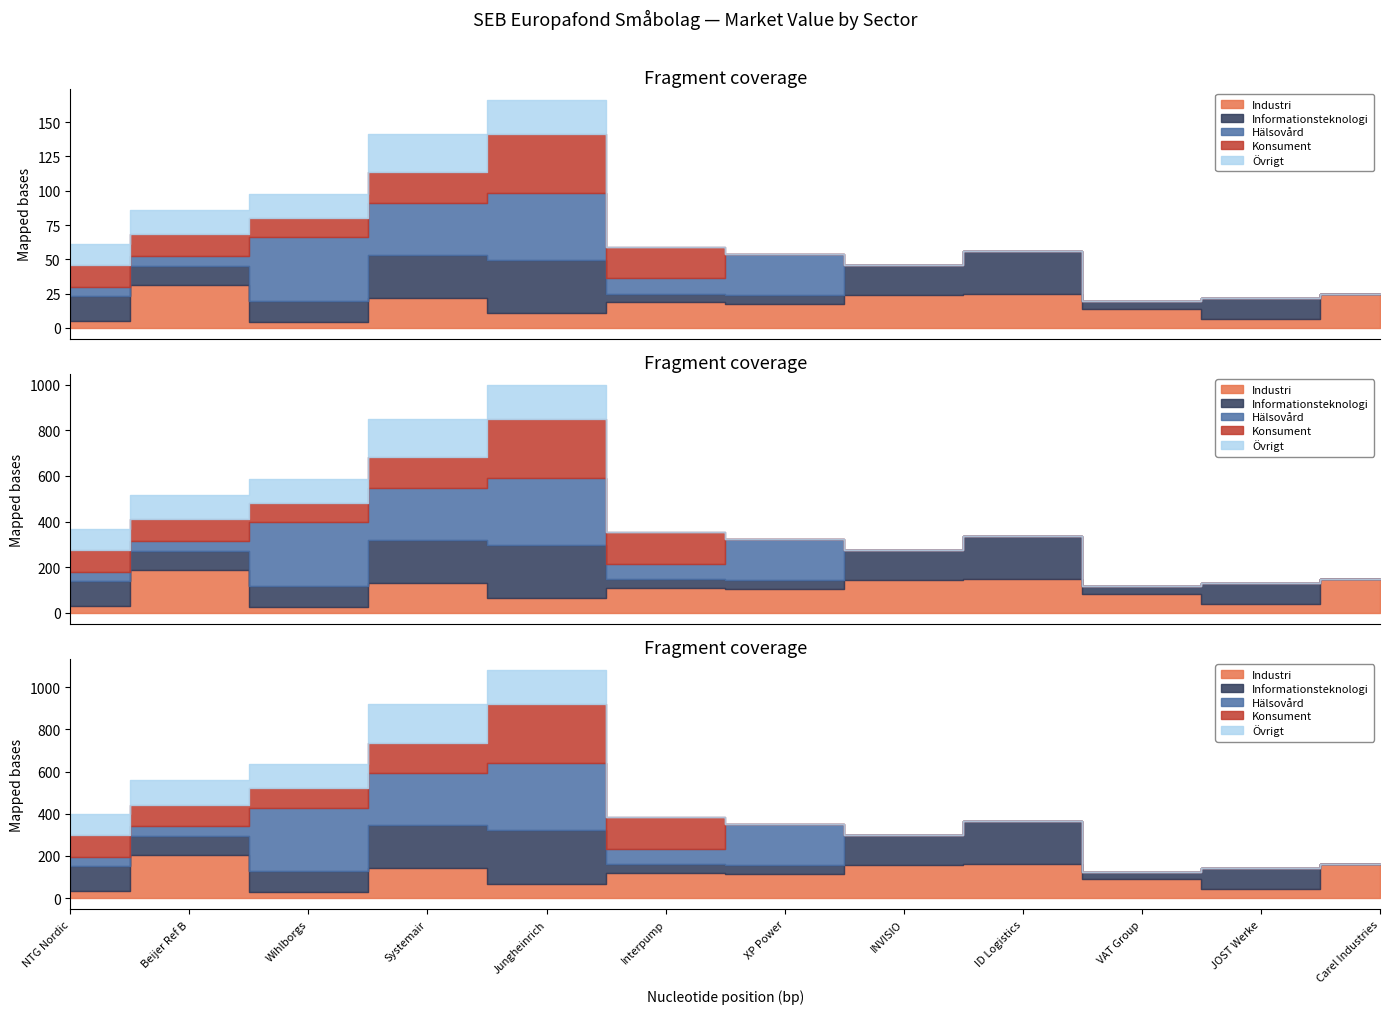

Which has a higher value, VAT Group or XP Power?

XP Power